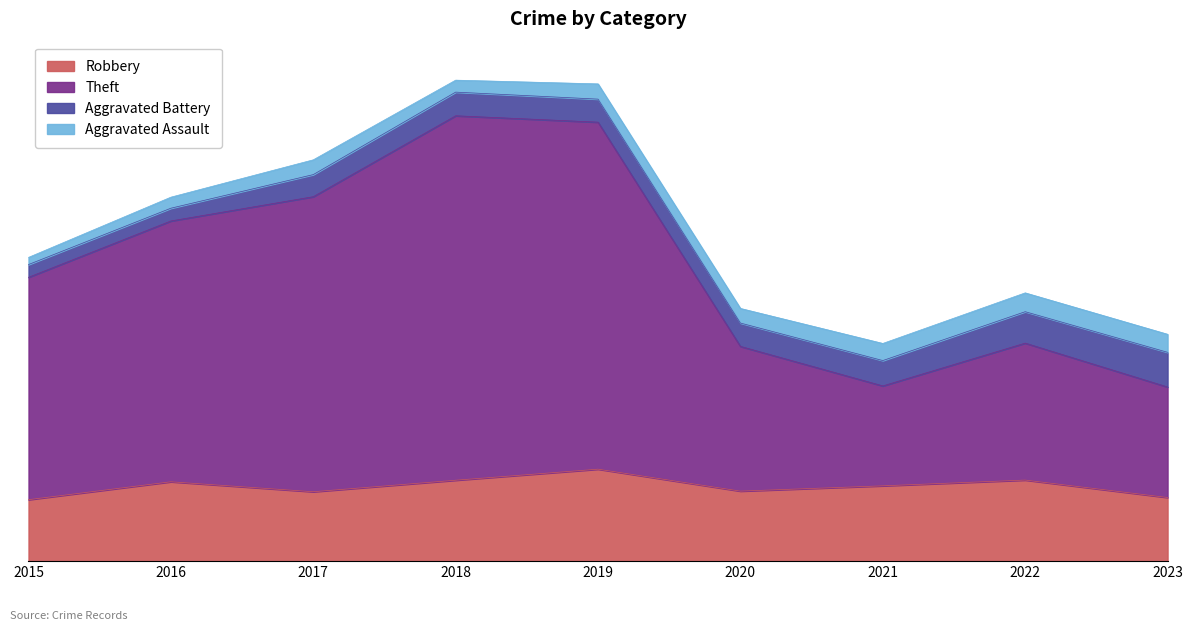

Does the chart display data point markers on the line(s)?

No